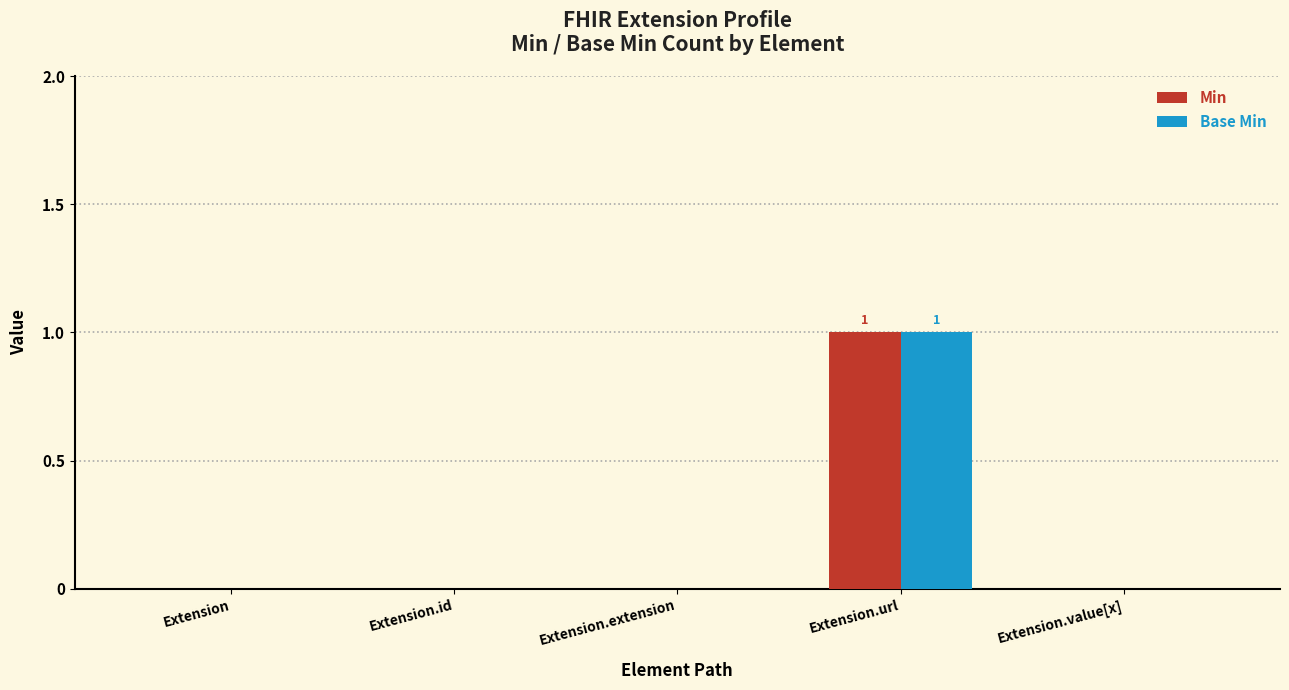

Count the Base Min values in the range 0 to 1.

5